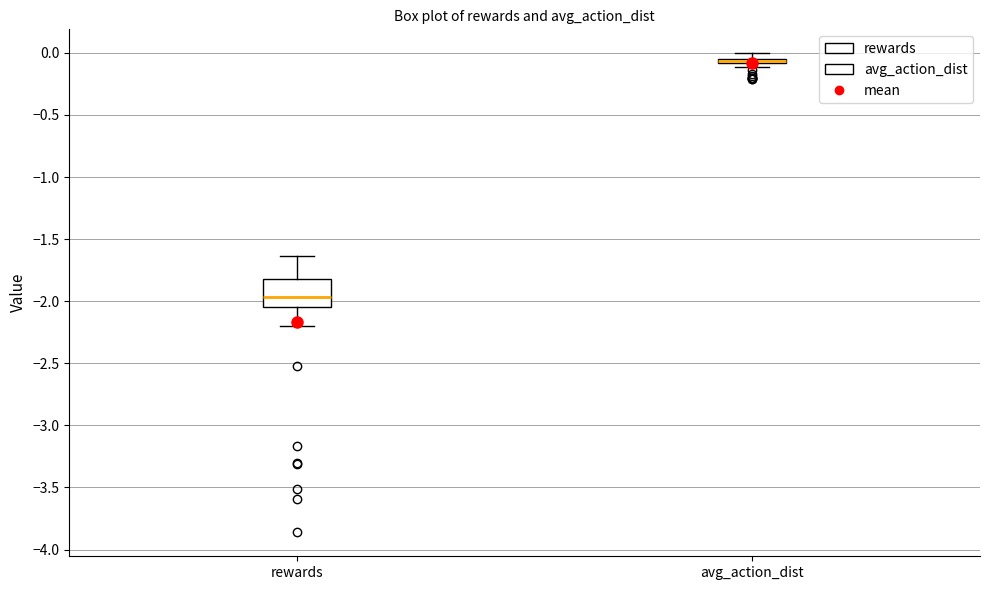

Where is the lower edge of the box for avg_action_dist on the y-axis? The values are not printed on the chart, so give them approximately, as read against the axis.

-0.10